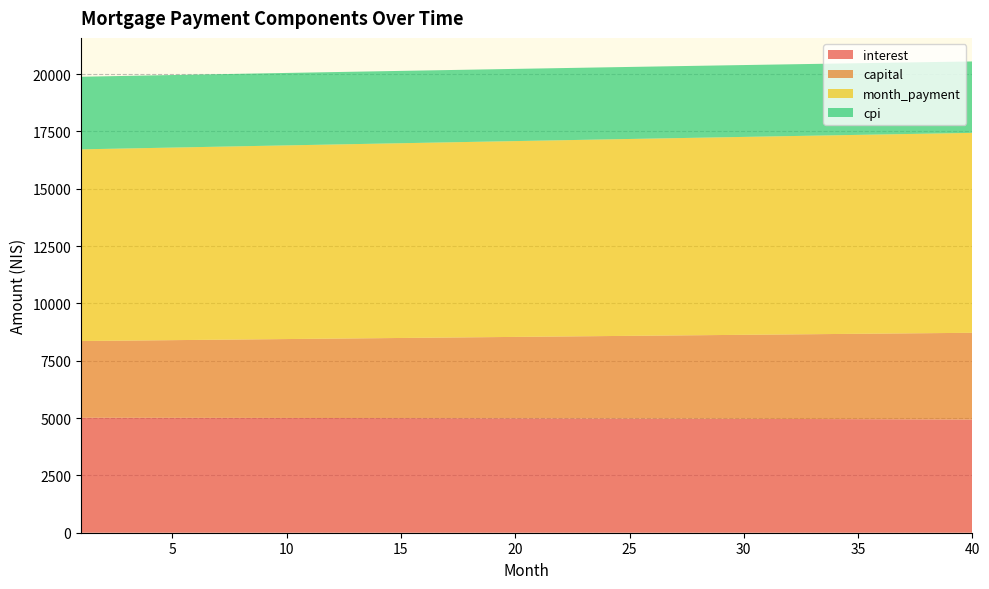

Reading left to right, transcribe all the data shown in this chart.

interest: 1=5015.8	2=5014.9	3=5014.0	4=5013.0	5=5011.9	6=5010.8	7=5009.7	8=5008.4	9=5007.1	10=5005.8	11=5004.4	12=5002.9	13=5001.4	14=4999.8	15=4998.2	16=4996.5	17=4994.7	18=4992.9	19=4991.0	20=4989.0	21=4987.0	22=4985.0	23=4982.8	24=4980.6	25=4978.3	26=4976.0	27=4973.6	28=4971.2	29=4968.6	30=4966.0	31=4963.4	32=4960.7	33=4957.9	34=4955.0	35=4952.1	36=4949.1	37=4946.0	38=4942.9	39=4939.7	40=4936.4
capital: 1=3343.9	2=3354.5	3=3365.1	4=3375.8	5=3386.4	6=3397.2	7=3407.9	8=3418.7	9=3429.5	10=3440.4	11=3451.3	12=3462.2	13=3473.2	14=3484.2	15=3495.2	16=3506.3	17=3517.4	18=3528.5	19=3539.7	20=3550.9	21=3562.2	22=3573.4	23=3584.8	24=3596.1	25=3607.5	26=3618.9	27=3630.4	28=3641.9	29=3653.4	30=3665.0	31=3676.6	32=3688.2	33=3699.9	34=3711.6	35=3723.4	36=3735.2	37=3747.0	38=3758.9	39=3770.8	40=3782.7
month_payment: 1=8359.7	2=8369.4	3=8379.1	4=8388.8	5=8398.4	6=8408.0	7=8417.6	8=8427.1	9=8436.7	10=8446.2	11=8455.7	12=8465.2	13=8474.6	14=8484.0	15=8493.4	16=8502.8	17=8512.1	18=8521.4	19=8530.7	20=8540.0	21=8549.2	22=8558.4	23=8567.6	24=8576.7	25=8585.8	26=8594.9	27=8604.0	28=8613.0	29=8622.0	30=8631.0	31=8640.0	32=8648.9	33=8657.8	34=8666.6	35=8675.5	36=8684.3	37=8693.0	38=8701.8	39=8710.5	40=8719.1
cpi: 1=3166.1	2=3165.5	3=3164.9	4=3164.2	5=3163.5	6=3162.8	7=3162.0	8=3161.2	9=3160.3	10=3159.4	11=3158.5	12=3157.6	13=3156.6	14=3155.5	15=3154.4	16=3153.3	17=3152.2	18=3151.0	19=3149.8	20=3148.5	21=3147.2	22=3145.8	23=3144.4	24=3143.0	25=3141.5	26=3140.0	27=3138.5	28=3136.9	29=3135.2	30=3133.6	31=3131.8	32=3130.1	33=3128.3	34=3126.4	35=3124.5	36=3122.6	37=3120.6	38=3118.6	39=3116.5	40=3114.4